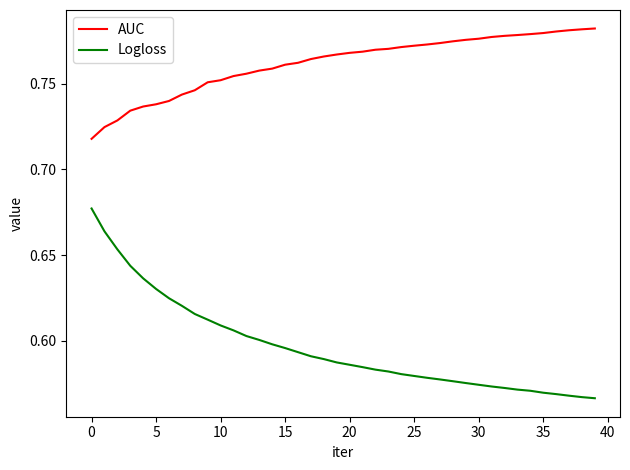

Which series has the largest total across all categories?

AUC